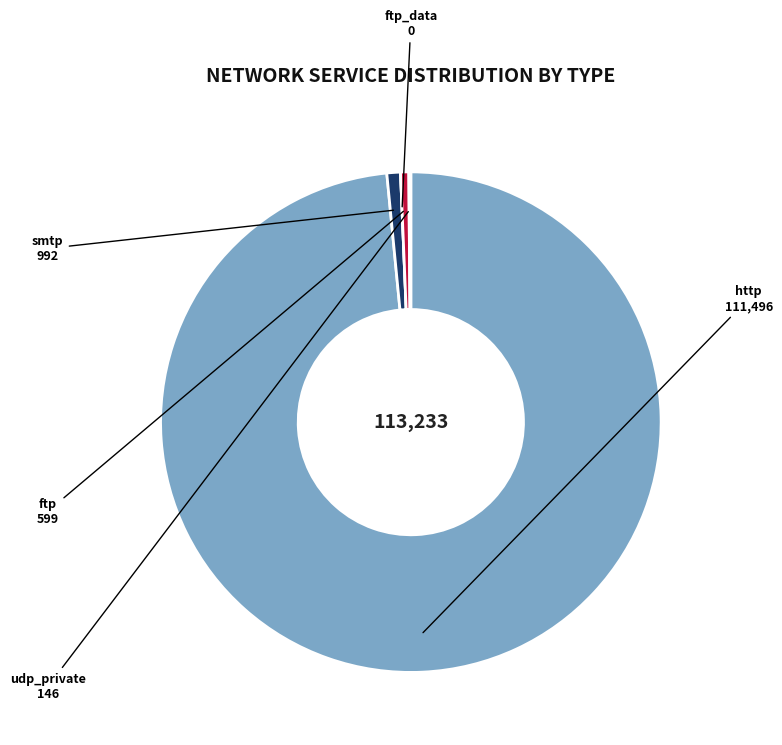

The http slice represents 48% of the pie. True or false?

False